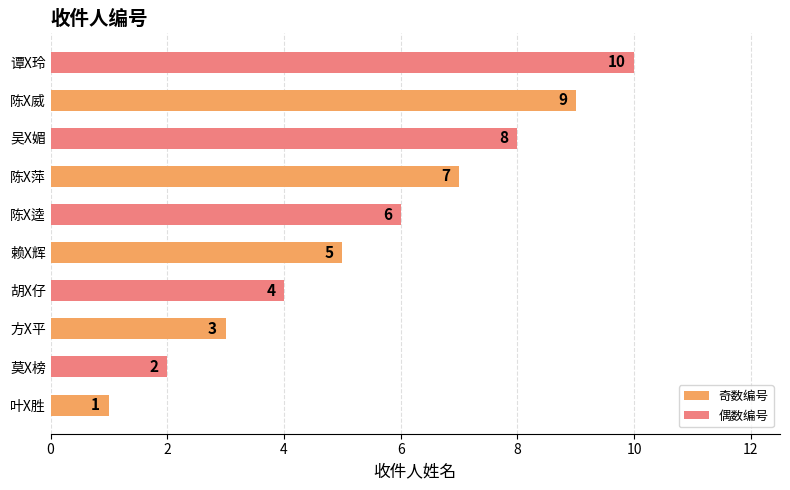

What is the approximate value at 赖X辉?

5